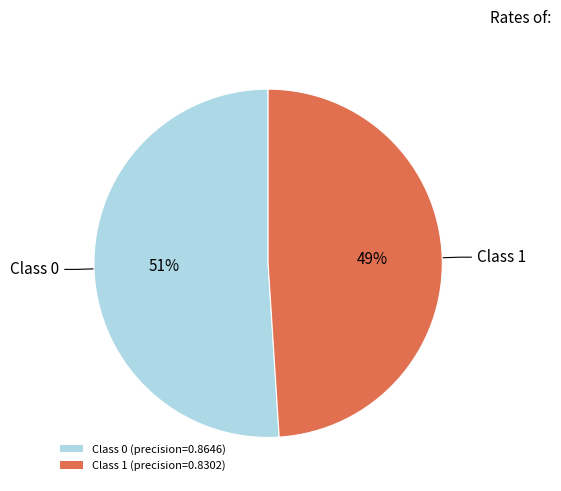

To the nearest percent, what is the average slice percentage?

50%